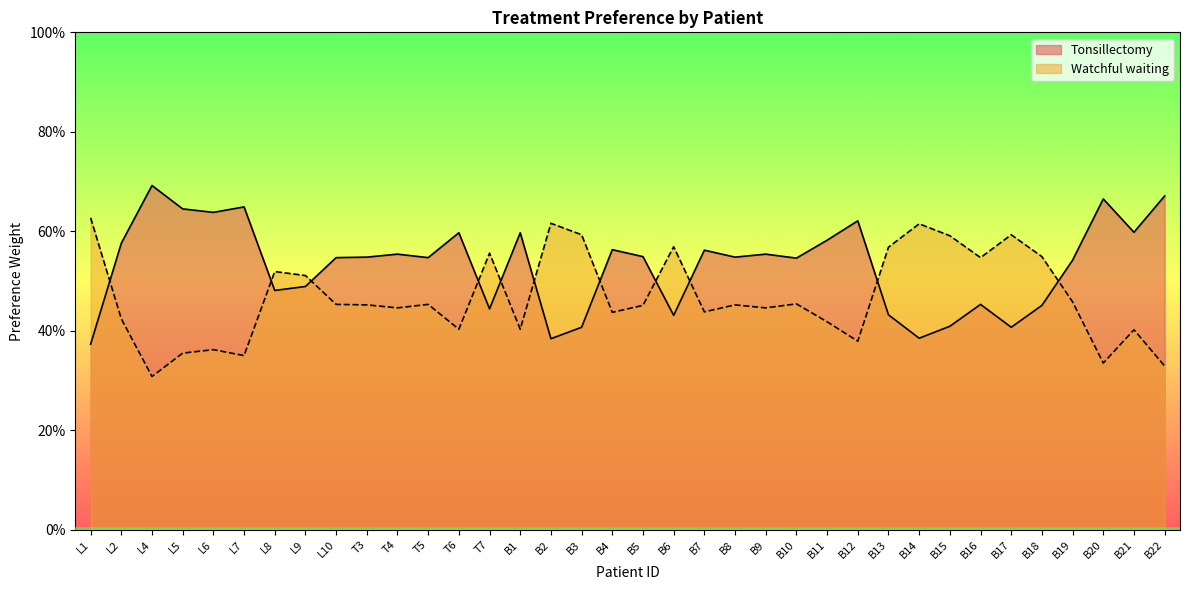

Which category has the highest value across all series?

L4